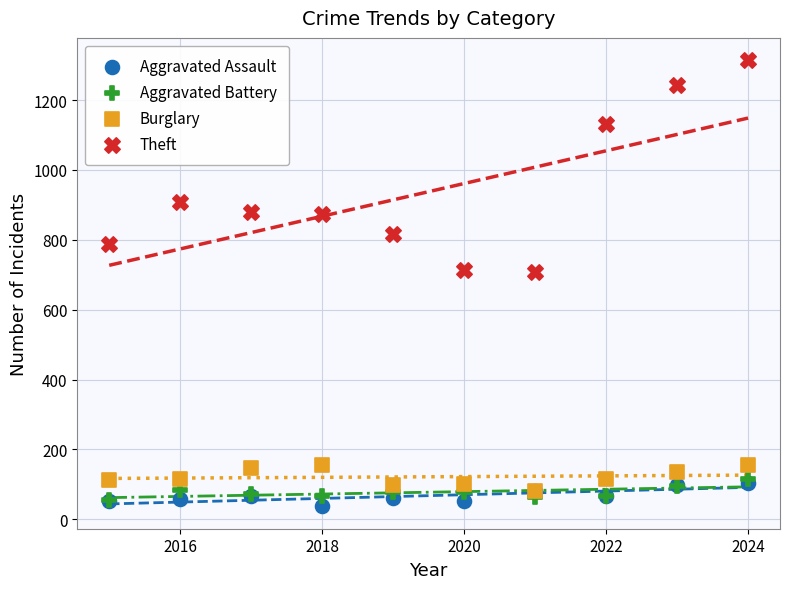

Which series contains the lowest Y value?

Aggravated Assault